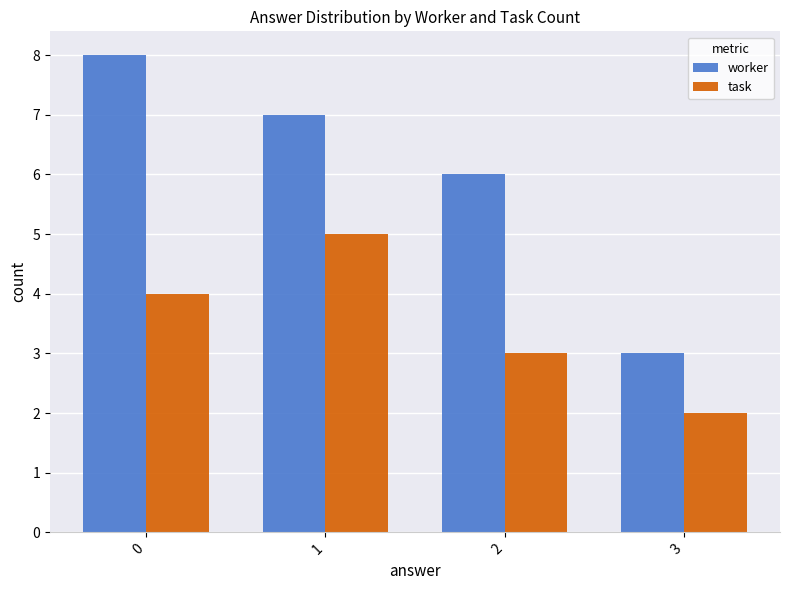

Count the number of data series in this chart.

2